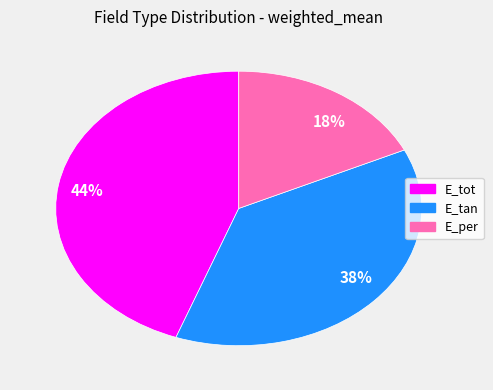

To the nearest percent, what portion does 18% represent?

18%